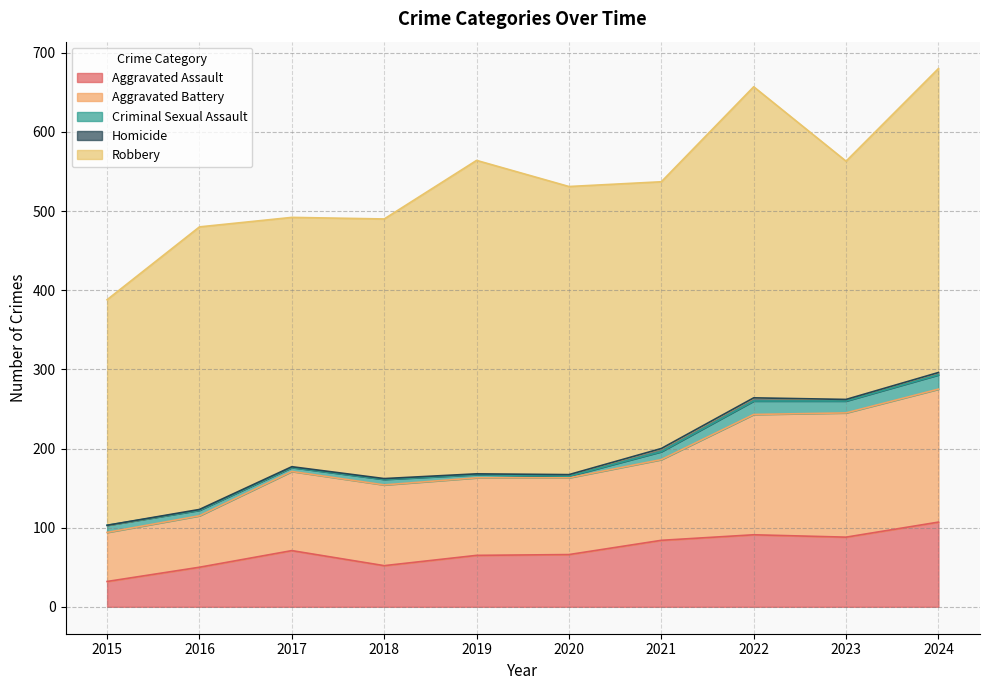

Count the number of categories in the chart.

10